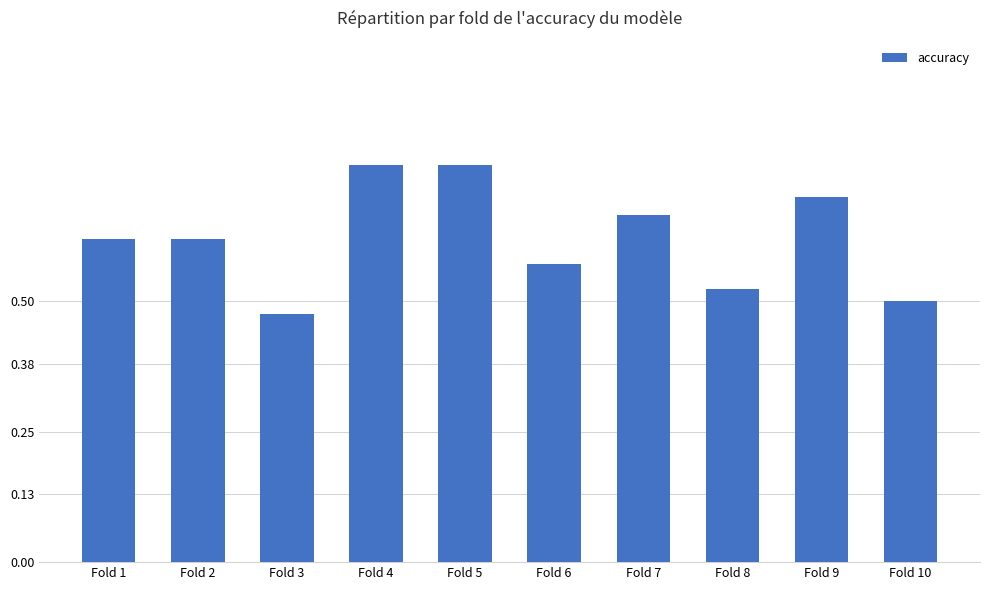

What is the difference between the values at Fold 8 and Fold 5?

0.2